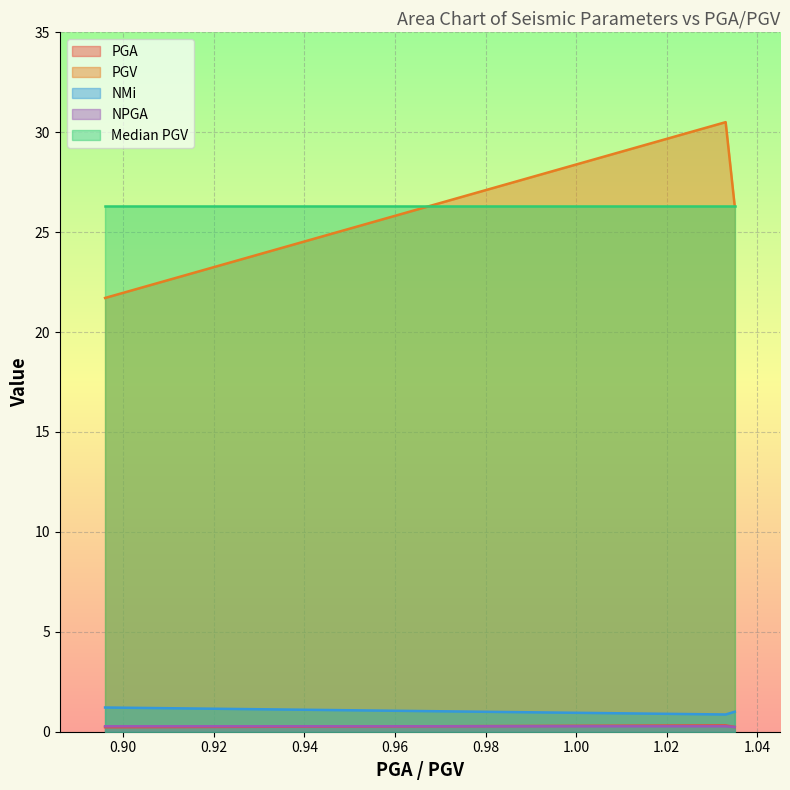

Where does the NMi series first go above 1?

0.896